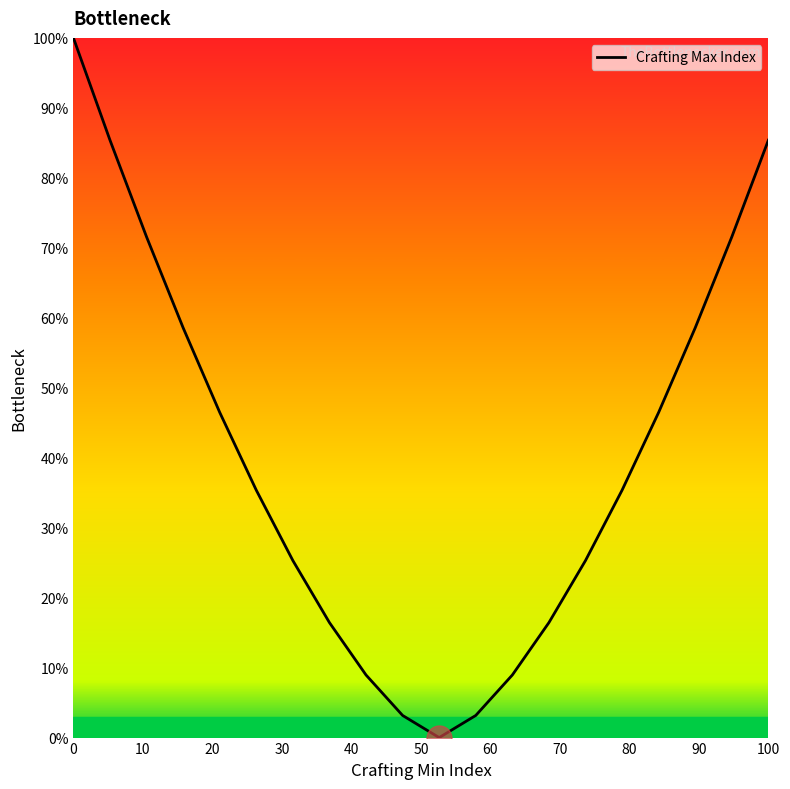

What is the greatest value displayed?

100.0